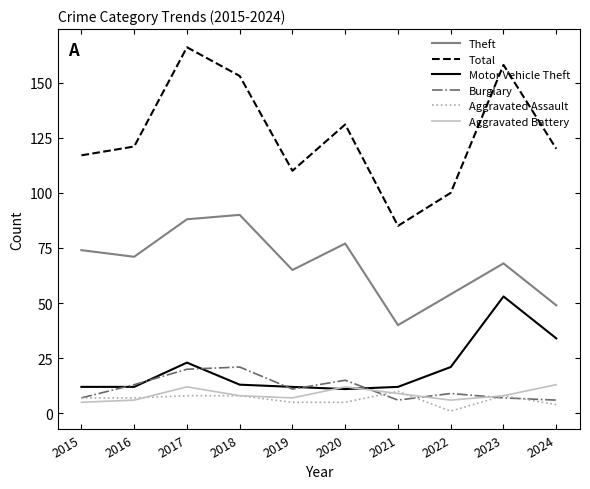

True or false: Total and Motor Vehicle Theft intersect in this chart.

False